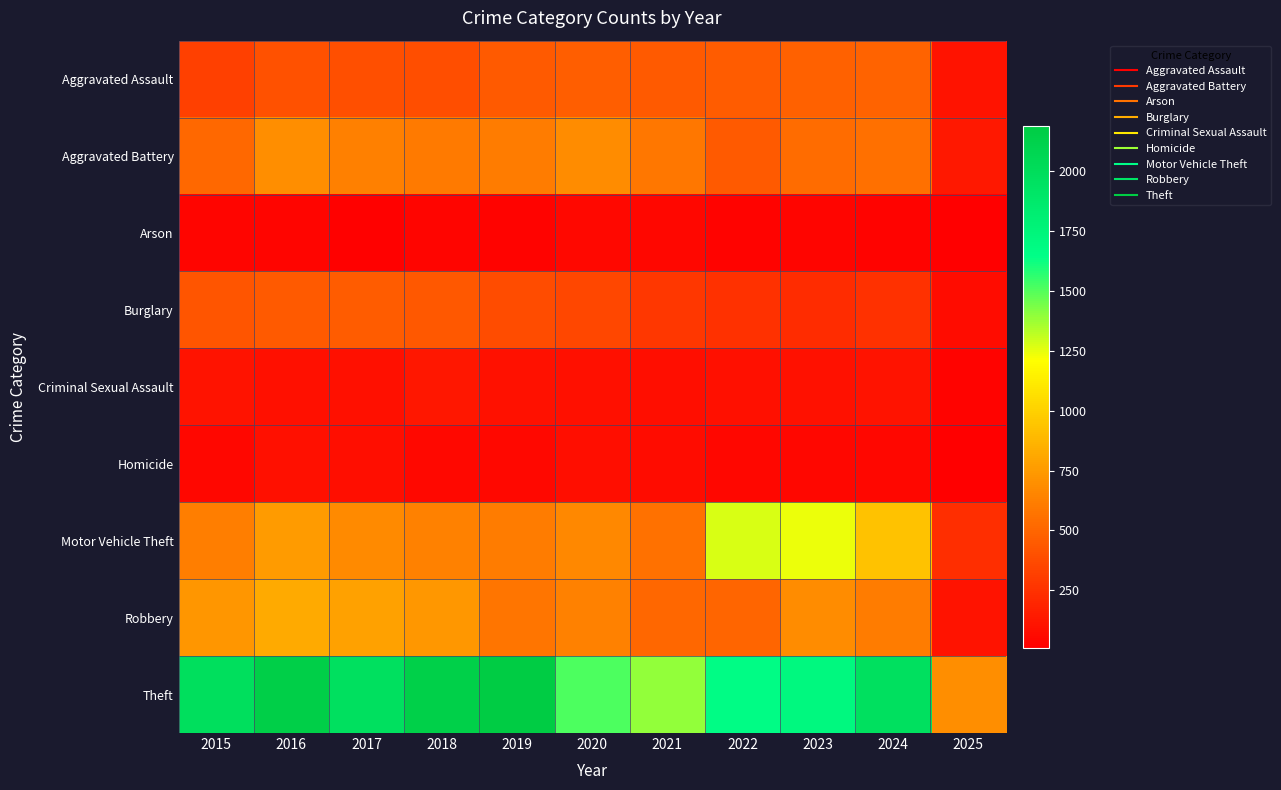

Rank the series at 2019 from lowest to highest value.

Arson, Homicide, Criminal Sexual Assault, Burglary, Aggravated Assault, Robbery, Aggravated Battery, Motor Vehicle Theft, Theft